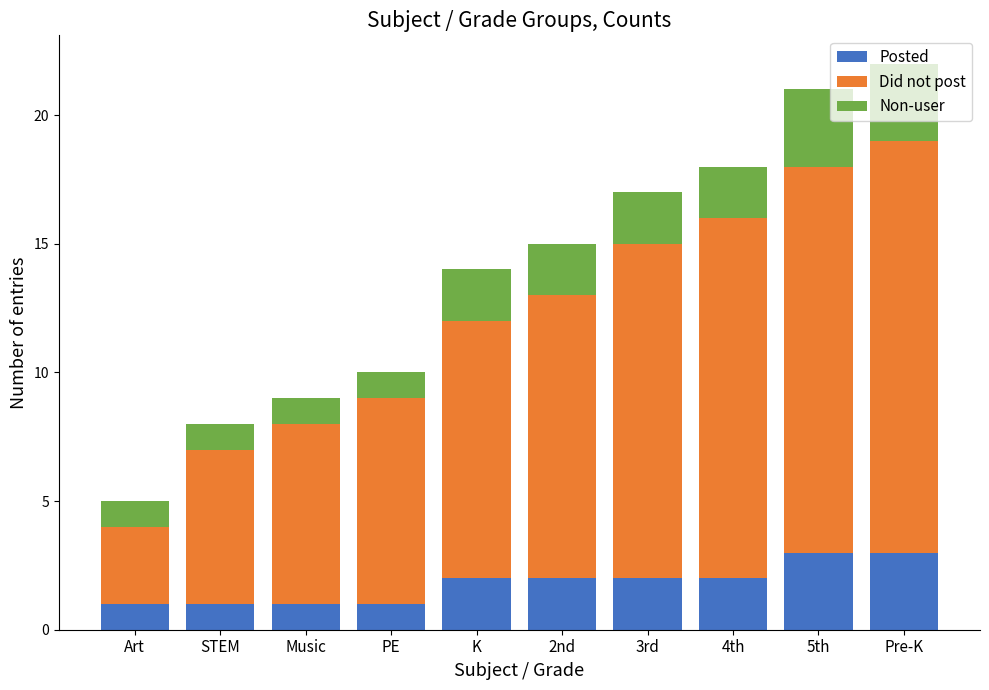

How many categories are shown in the chart?

10